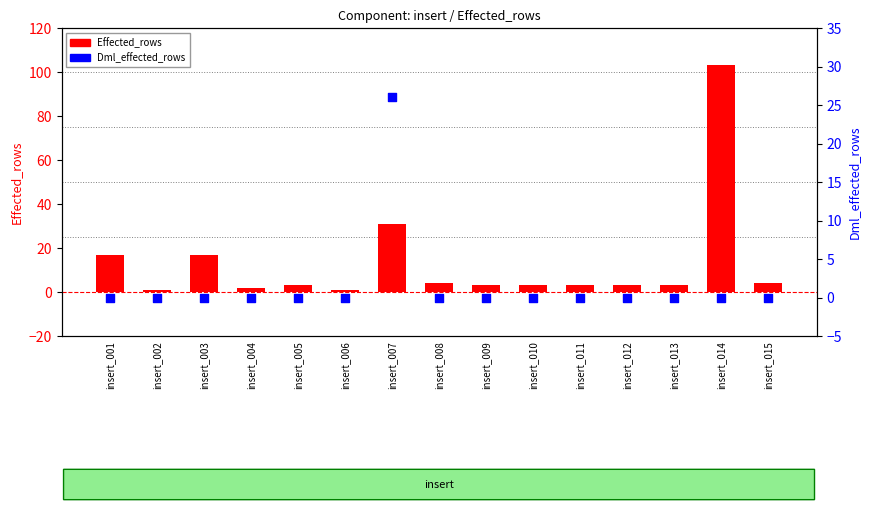

What is the total value across all series at insert_008?

4